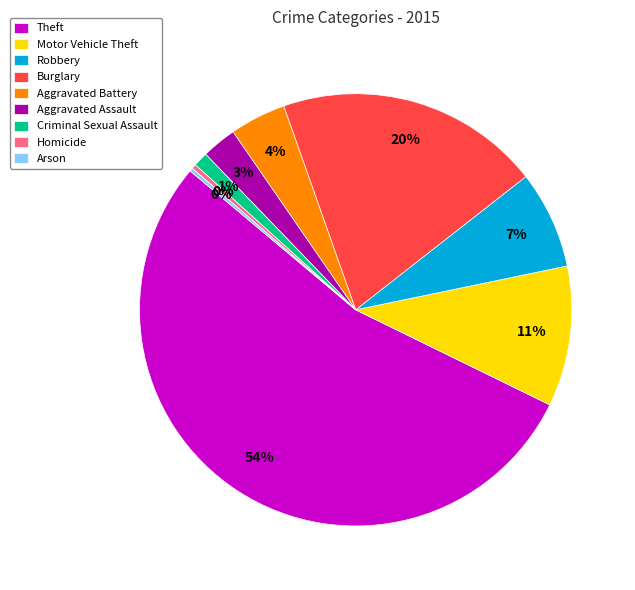

Do Homicide and Theft together represent more than half of the pie?

Yes